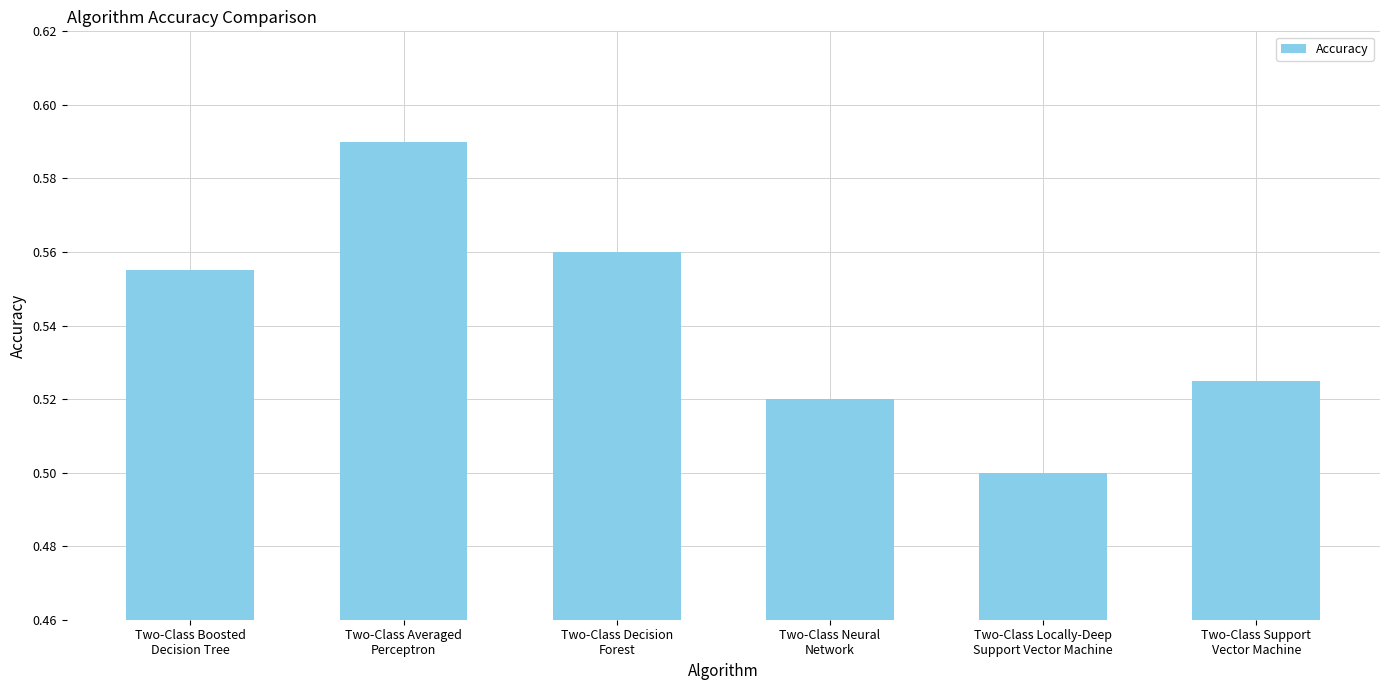

Rank the categories by value from lowest to highest.

Two-Class Locally-Deep
Support Vector Machine, Two-Class Neural
Network, Two-Class Support
Vector Machine, Two-Class Boosted
Decision Tree, Two-Class Decision
Forest, Two-Class Averaged
Perceptron